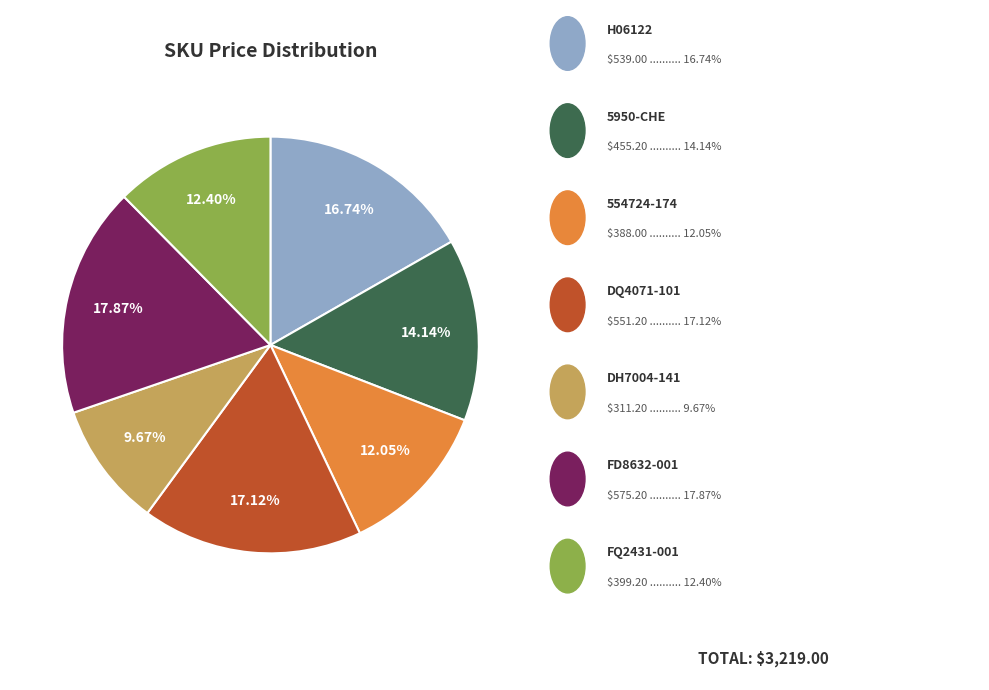

Is there a majority slice in this chart?

No